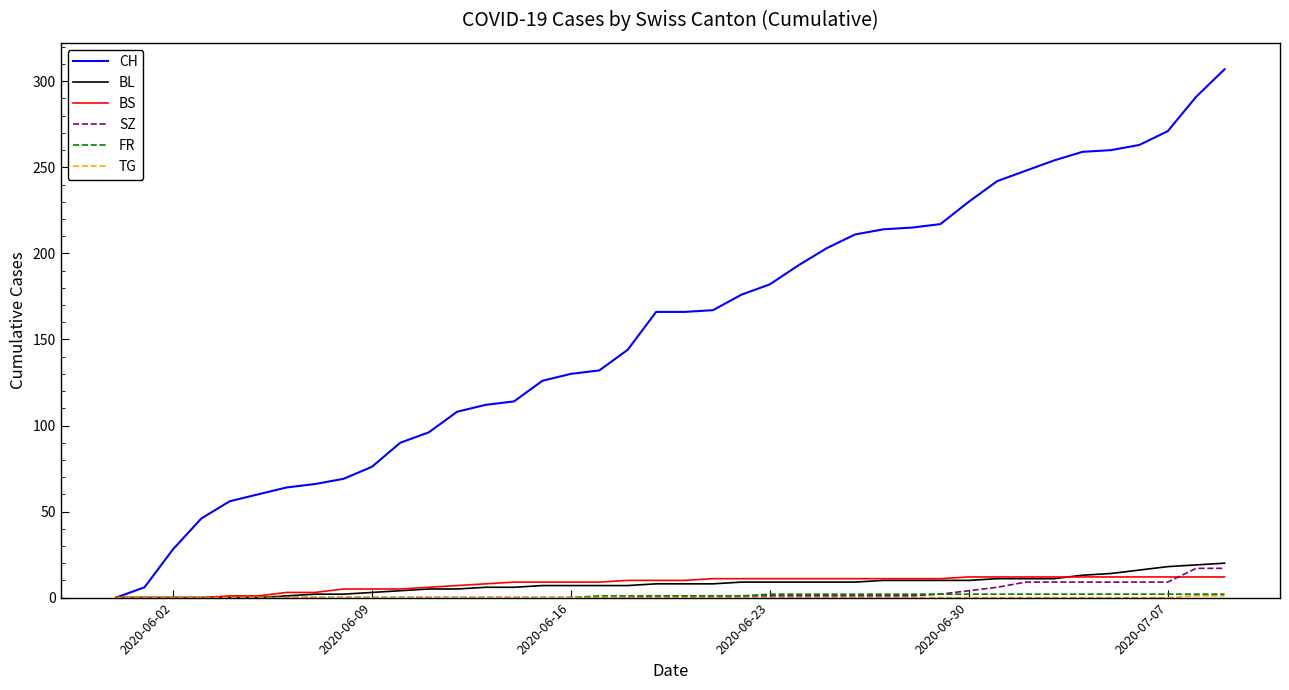

At how many categories does at least one series exceed 13?

38